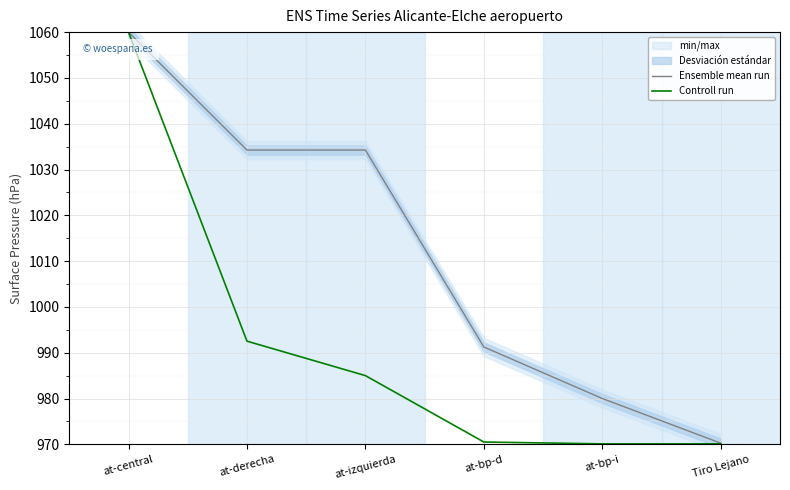

True or false: Controll run and Ensemble mean run cross at least once.

False